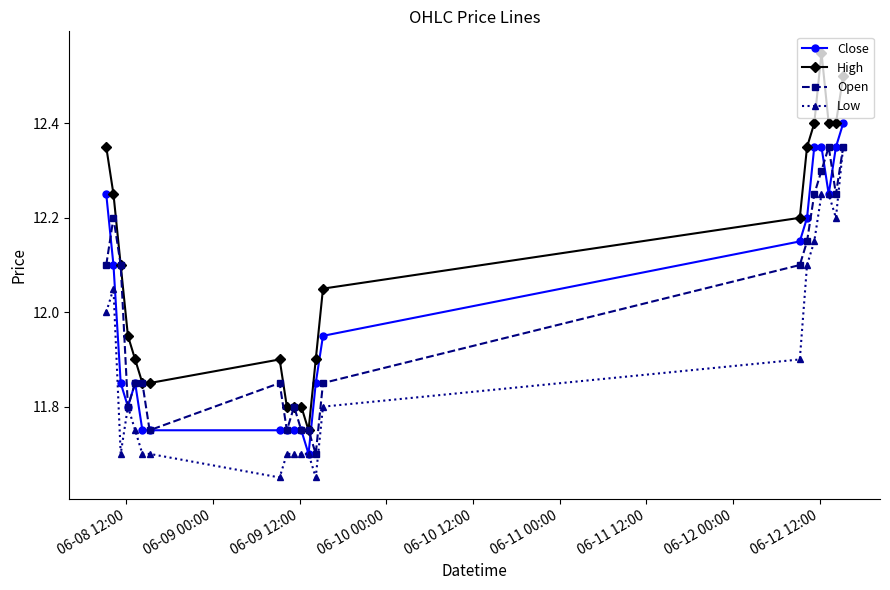

Which series has the largest range (max minus min)?

High